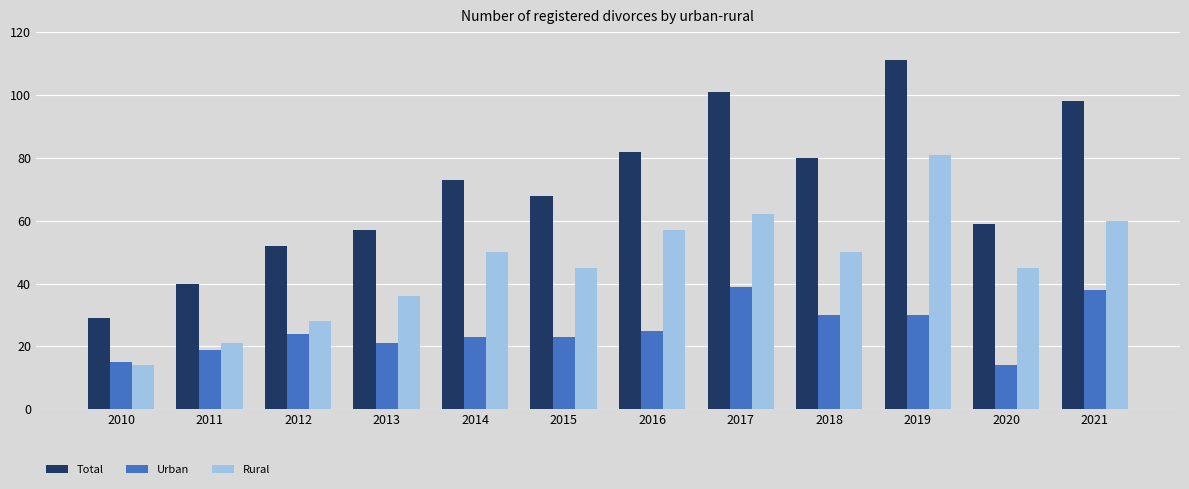

What are all the series names shown in the legend?

Total, Urban, Rural